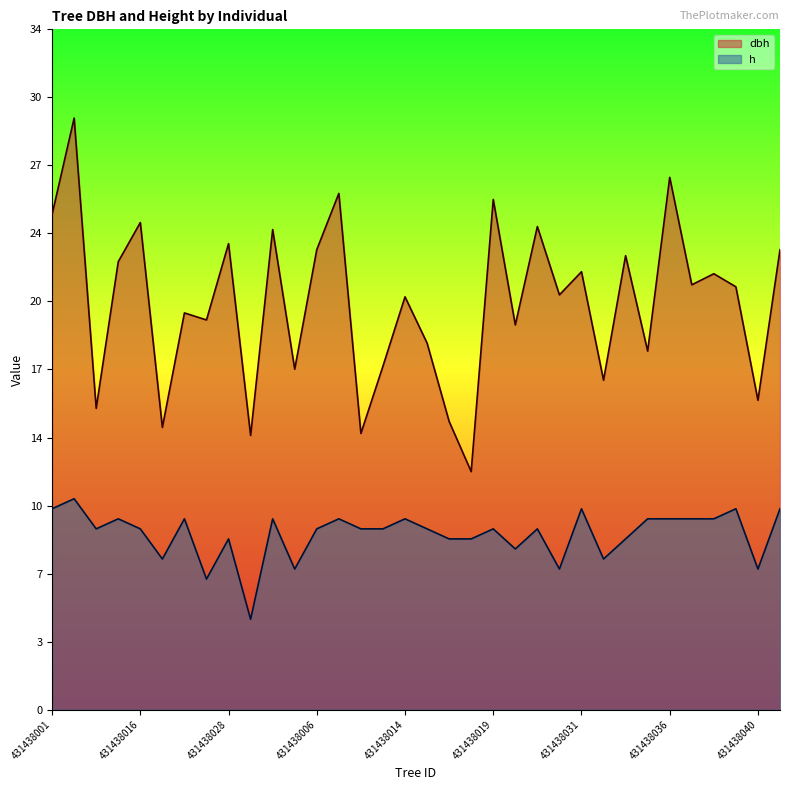

What is the spread (max minus min) of values at 431438018?

3.3